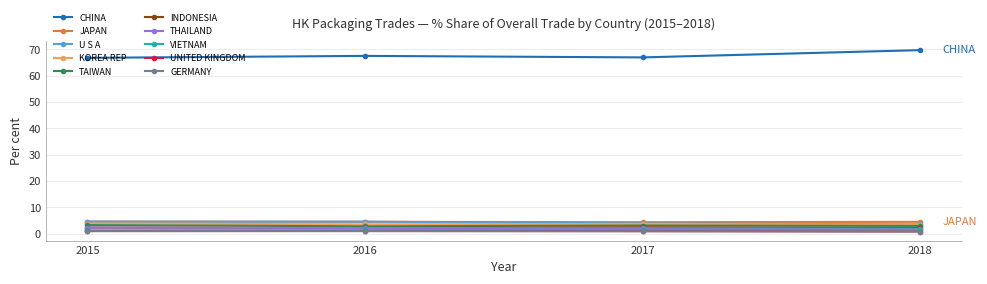

True or false: U S A and UNITED KINGDOM intersect in this chart.

False